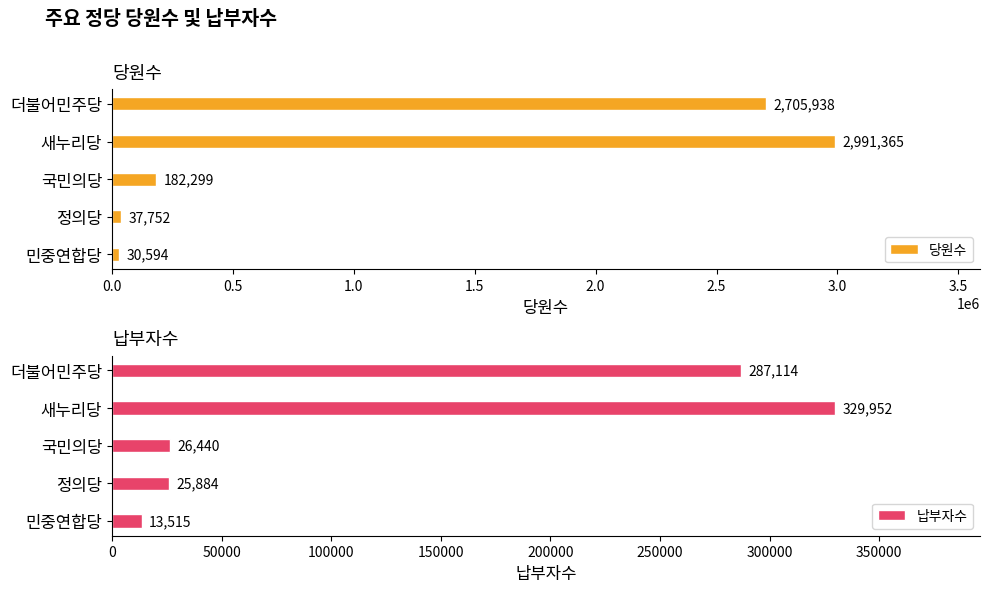

The 당원수 series shows 182299 at 국민의당. True or false?

True